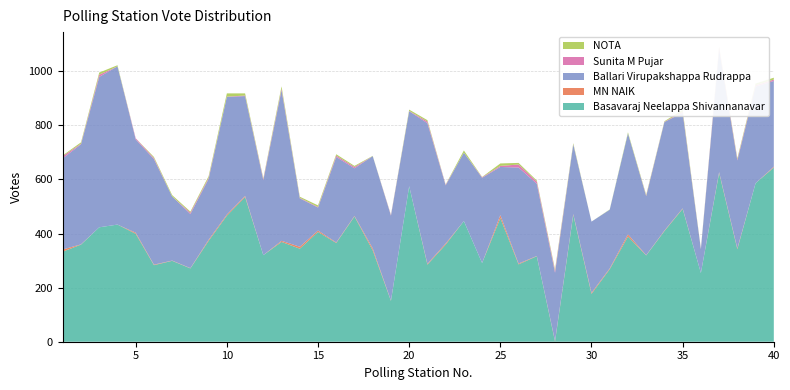

Reading left to right, what are all the values shown in this chart?

Basavaraj Neelappa Shivannanavar: 333	359	423	433	399	283	299	271	373	466	535	320	369	344	406	365	463	338	151	575	285	359	446	291	457	286	316	1	469	177	268	389	319	409	491	254	624	342	586	644
MN NAIK: 8	1	0	0	4	2	1	1	4	4	4	0	4	7	5	2	2	7	1	0	3	4	0	0	11	3	1	2	3	4	3	8	1	2	2	0	3	3	0	3
Ballari Virupakshappa Rudrappa: 337	370	556	585	345	390	237	200	225	435	369	277	557	179	85	316	176	341	314	277	520	215	253	315	178	355	267	252	257	263	217	373	218	401	353	88	453	325	357	317
Sunita M Pujar: 8	2	8	0	4	4	0	5	4	1	2	4	5	2	2	5	5	0	2	1	6	2	0	2	4	11	8	7	1	0	0	0	2	1	4	1	7	4	5	5
NOTA: 3	5	8	4	0	4	5	4	6	12	8	3	9	4	6	5	4	1	1	5	5	1	8	1	9	6	4	5	4	0	1	4	3	2	7	2	3	4	6	7